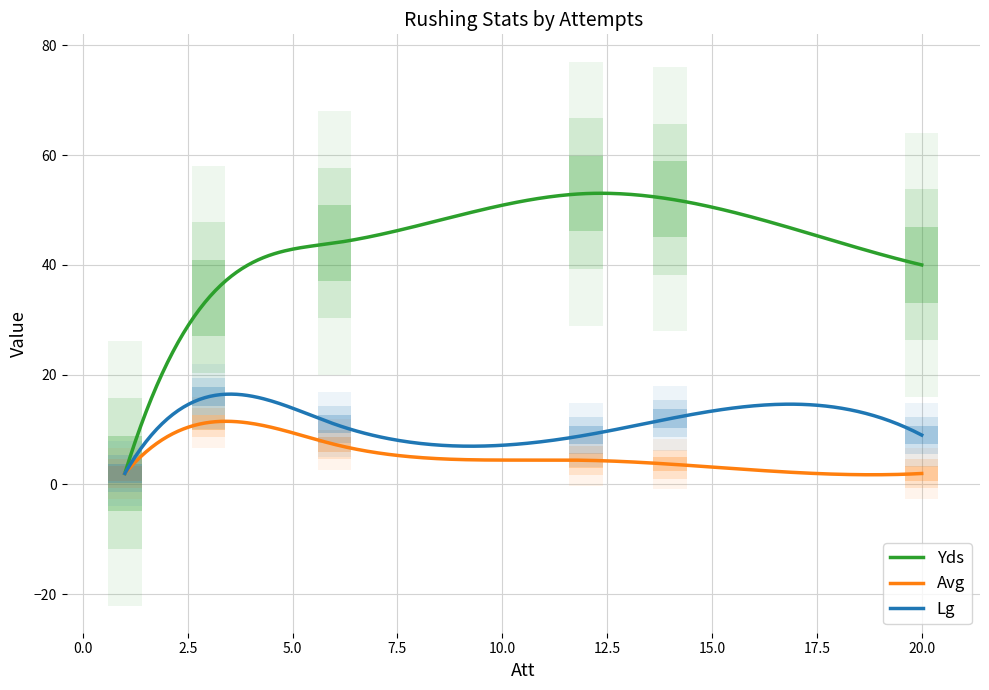

At how many categories does at least one series exceed 4?

5